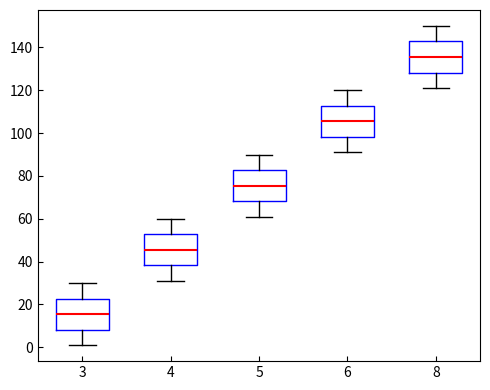

Where does the median line of the box at x = 4 sit on the y-axis? The values are not printed on the chart, so give them approximately, as read against the axis.

46